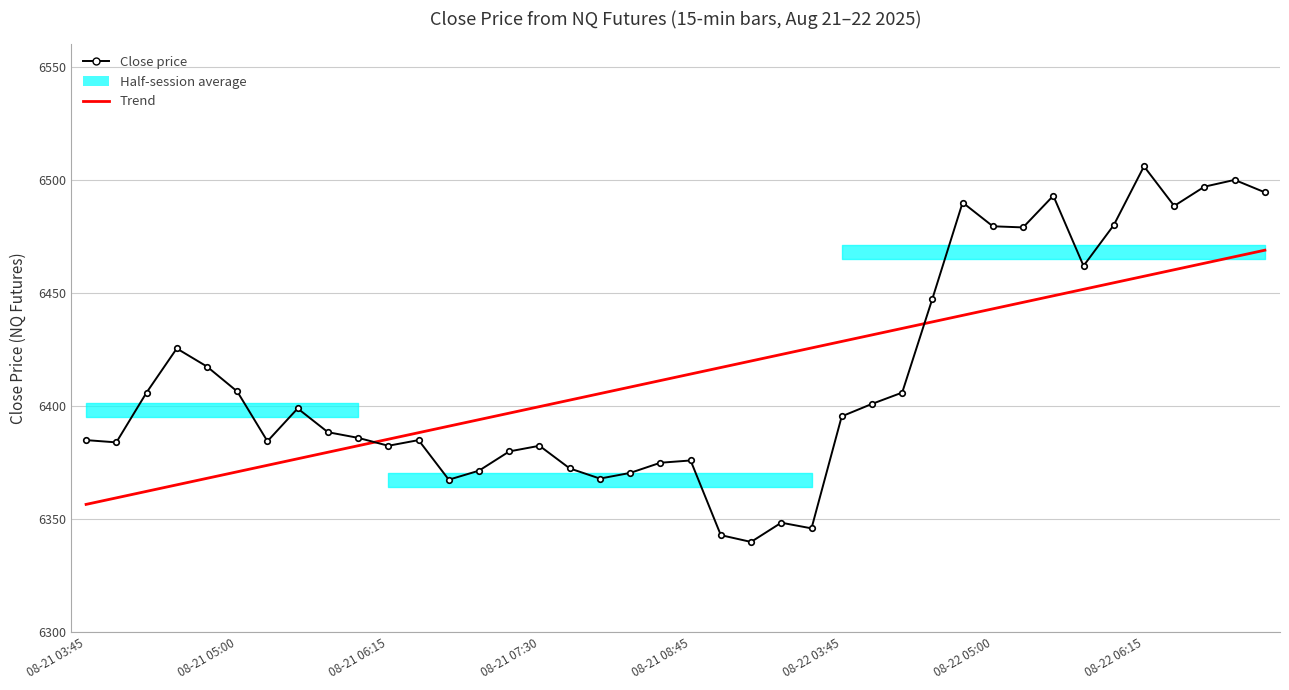

How many values in the Trend series exceed 6414?

20